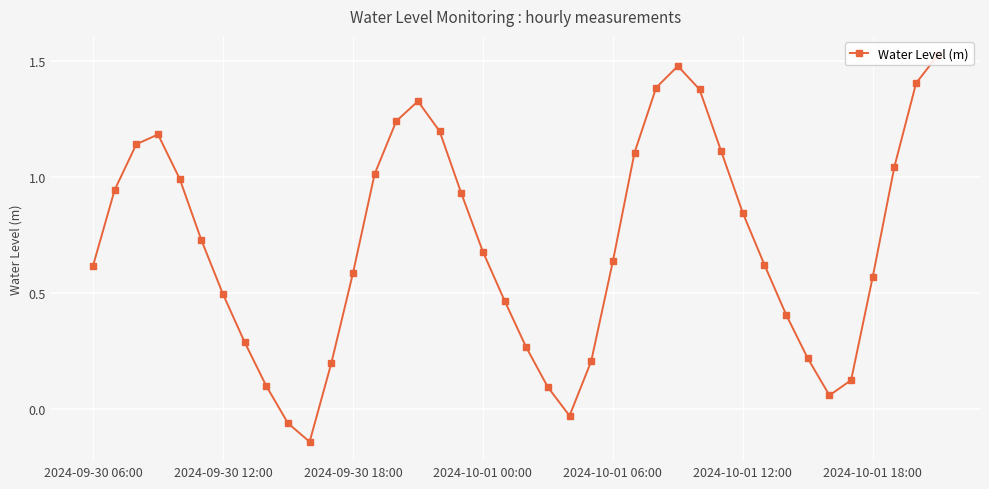

How many interior local peaks (higher than both neighbors) does the data have?

3